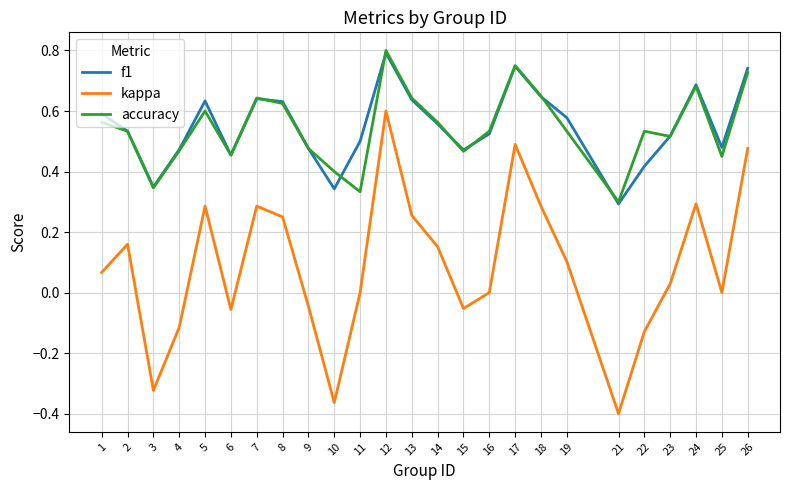

True or false: accuracy has a value of 0.3 at 3.

True